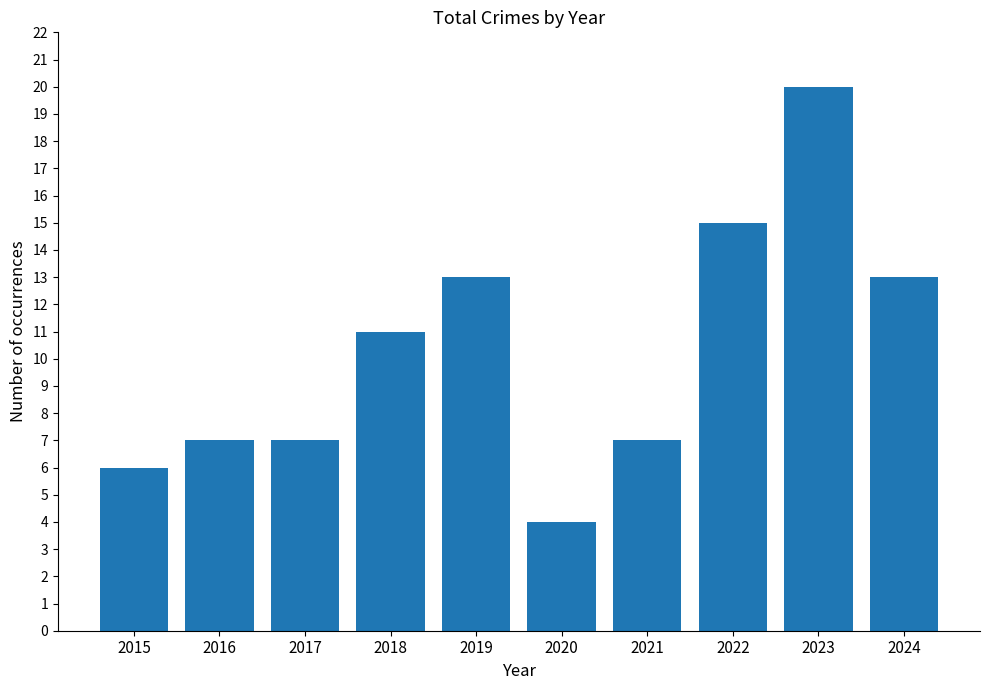

True or false: the data shows 7 at 2017.

True